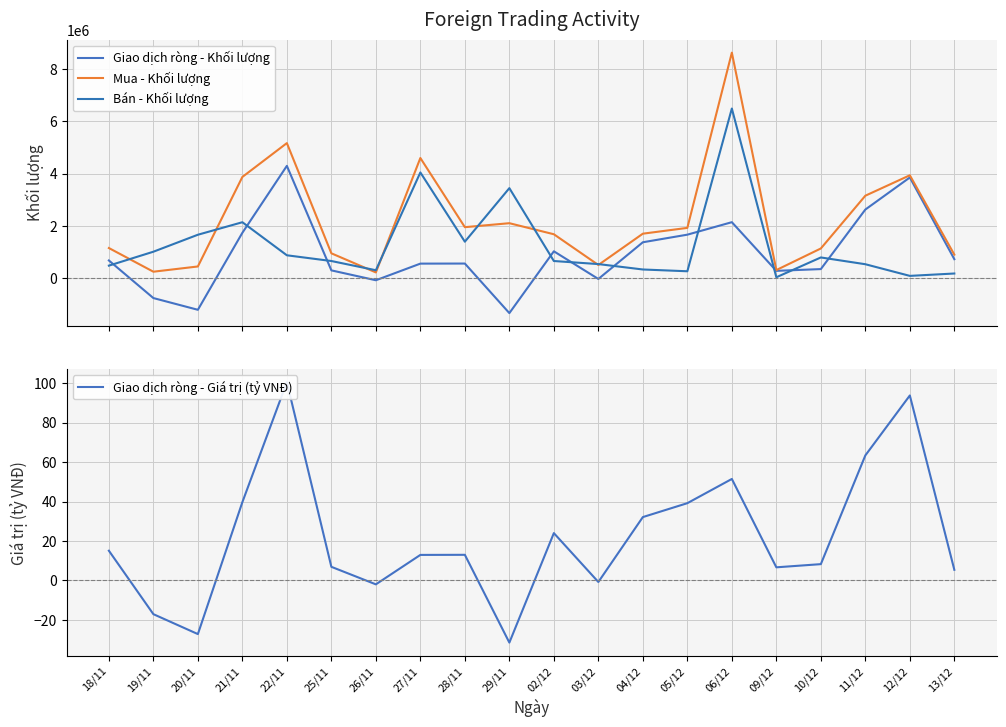

What are all the series names shown in the legend?

Giao dịch ròng - Khối lượng, Mua - Khối lượng, Bán - Khối lượng, Giao dịch ròng - Giá trị (tỷ VNĐ)